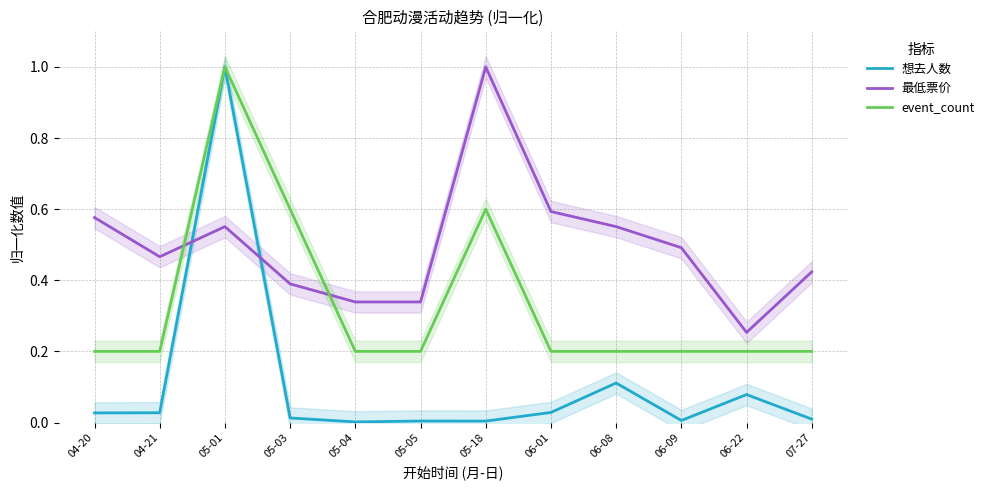

What is the label of the 2nd point from the left?

04-21